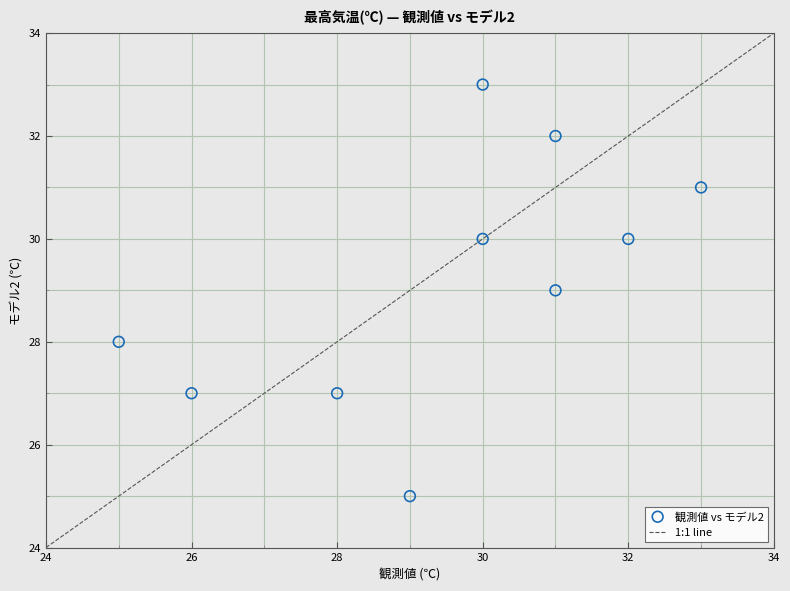

What is the range of X values (max minus min)?

8